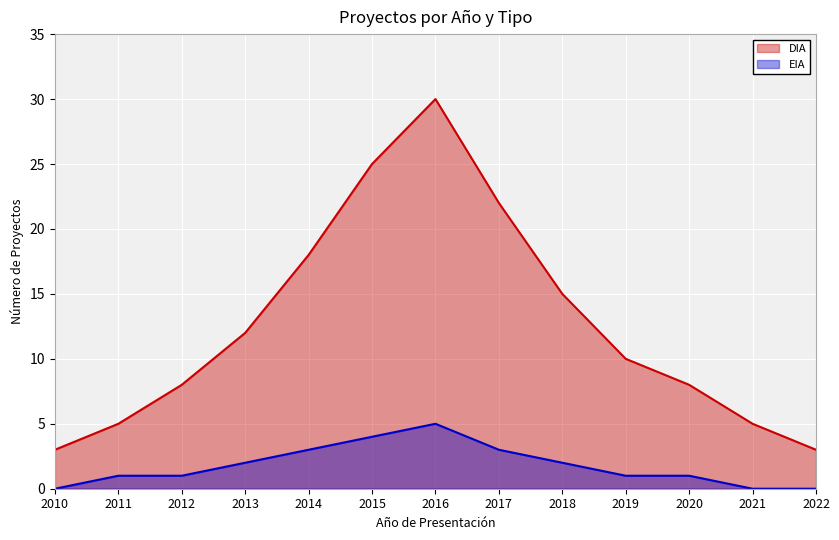

What is the total value across all series at 2017?

25